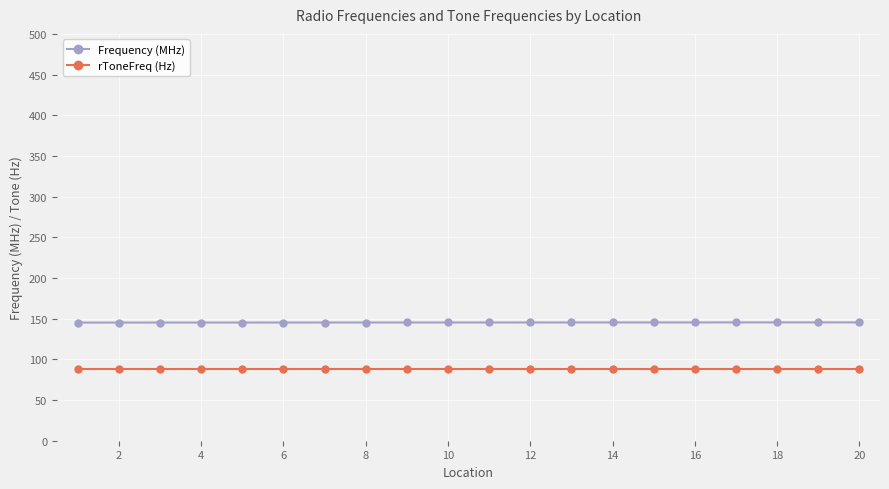

True or false: Frequency (MHz) and rToneFreq (Hz) cross at least once.

False